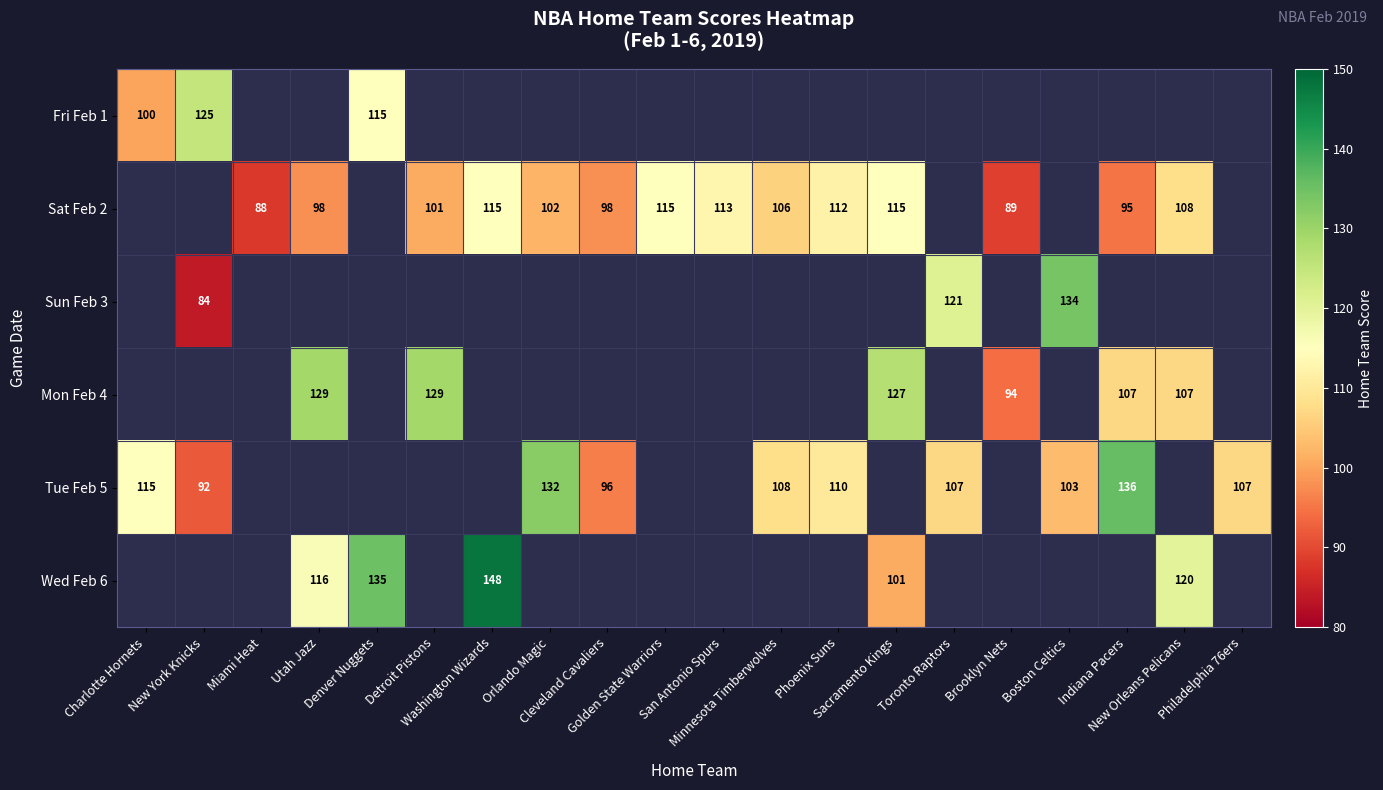

How many positive values does the Tue Feb 5 series have?

10